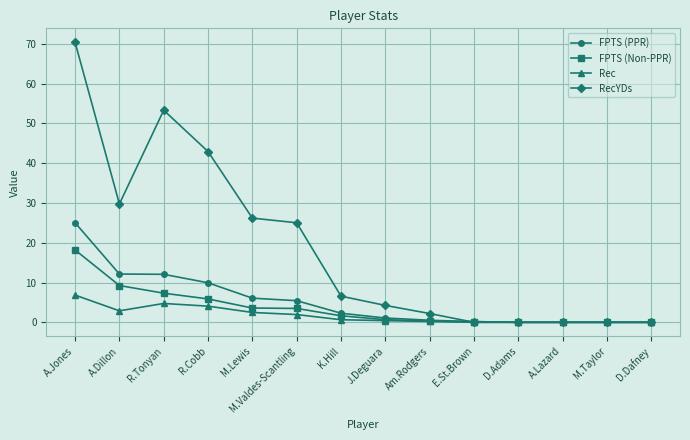

At M.Valdes-Scantling, list the series in order from largest to smallest.

RecYDs, FPTS (PPR), FPTS (Non-PPR), Rec